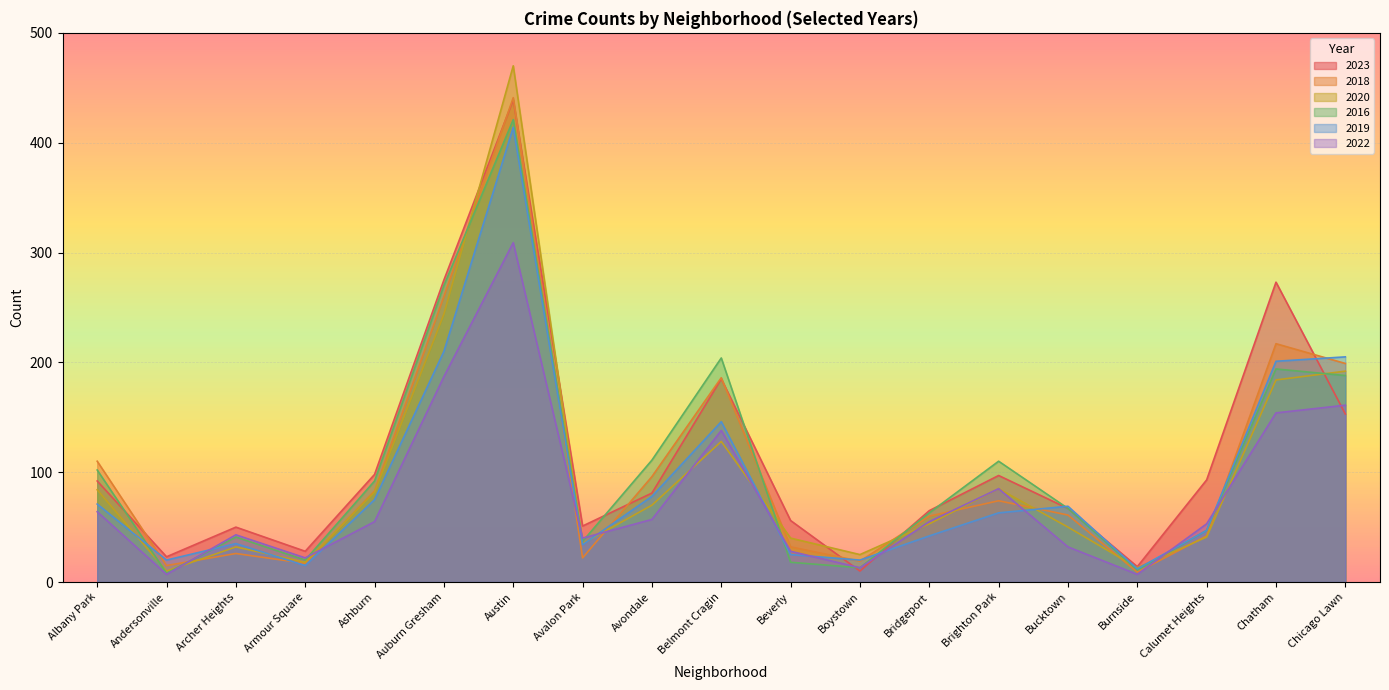

What is the label of the 18th point from the left?

Chatham